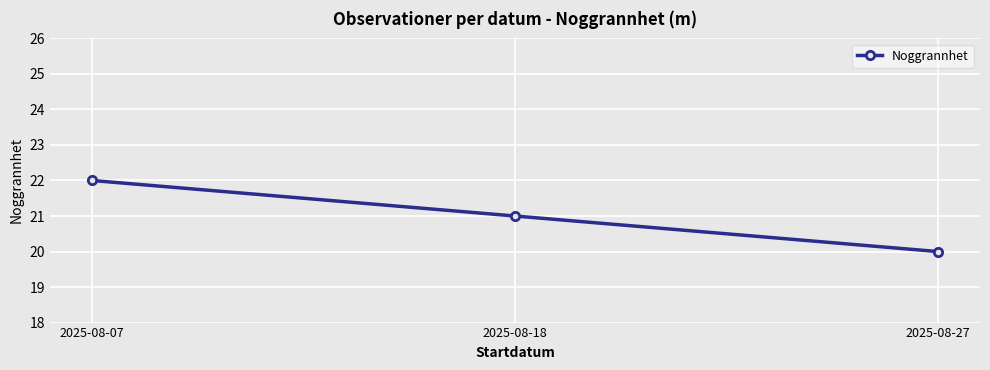

What is the average value?

21